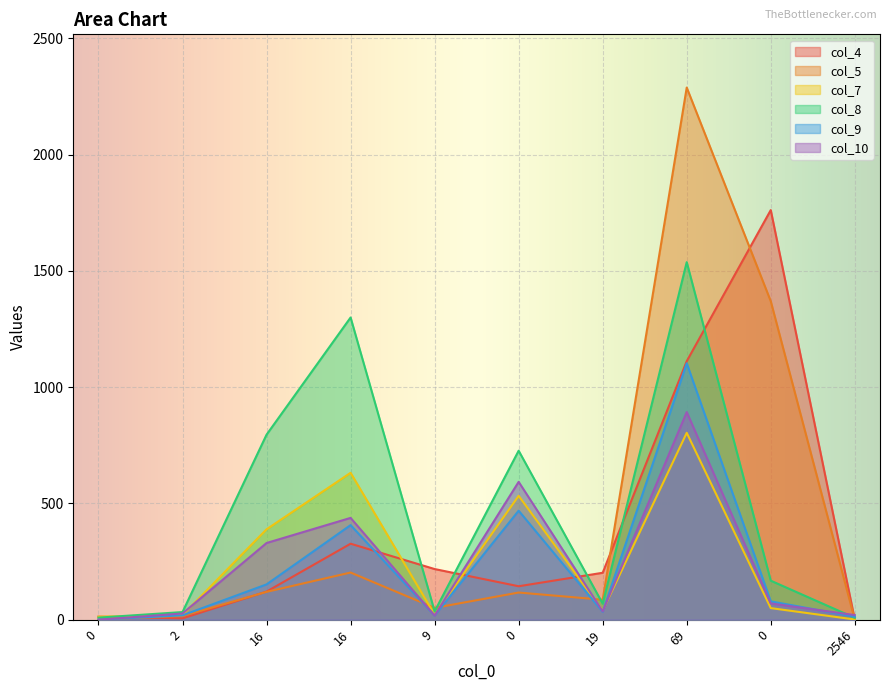

Reading left to right, extract all data points from this chart.

col_4: 13	6	121	327	218	144	202	1112	1762	0
col_5: 1	16	120	203	51	117	86	2289	1370	0
col_7: 13	20	389	632	22	533	39	804	50	1
col_8: 9	33	796	1300	36	727	69	1538	168	8
col_9: 0	19	152	407	18	469	34	1103	79	13
col_10: 0	27	330	438	18	593	36	893	70	20